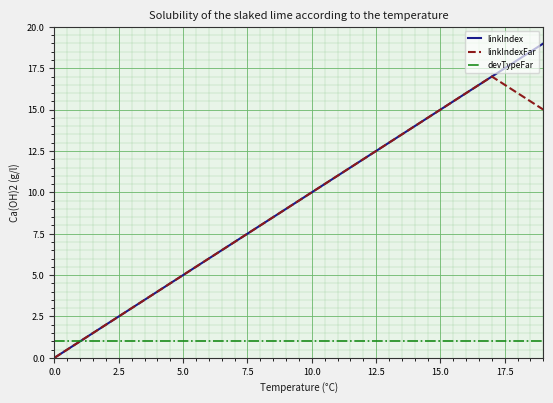

What is the minimum value for devTypeFar?

1